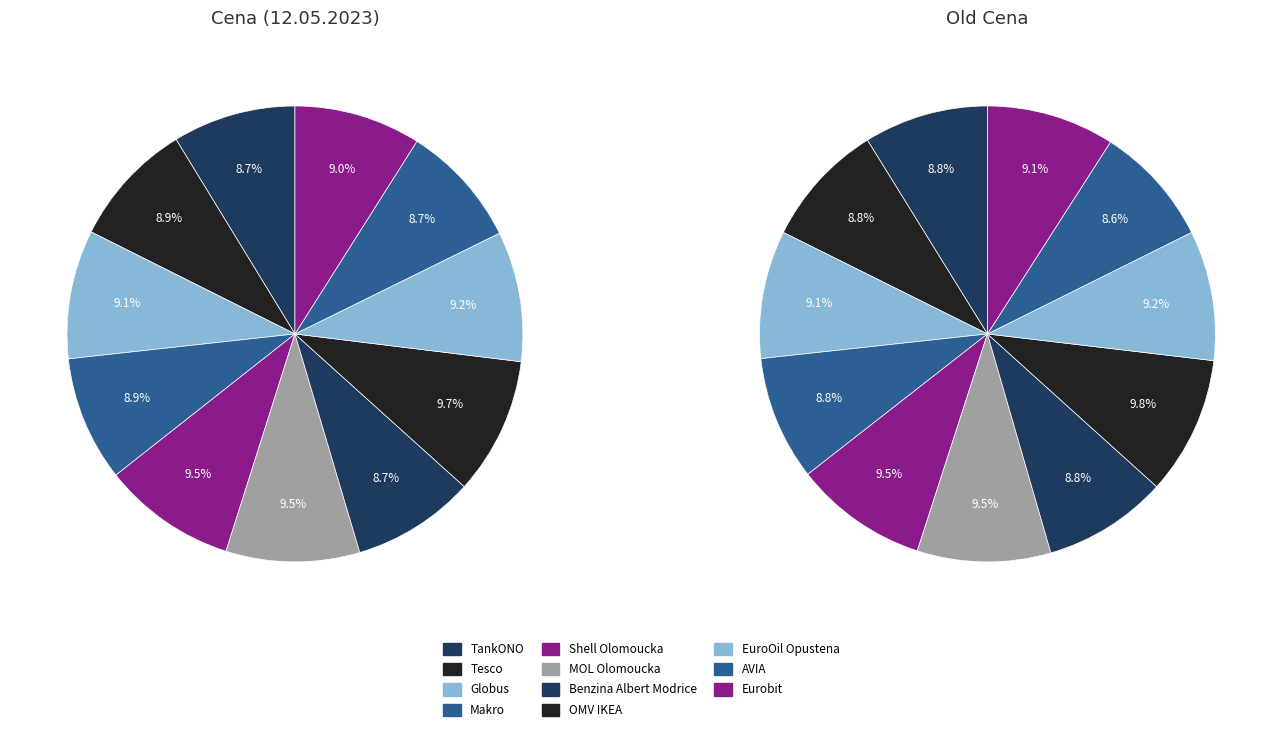

The 8 slice represents 2% of the pie. True or false?

False